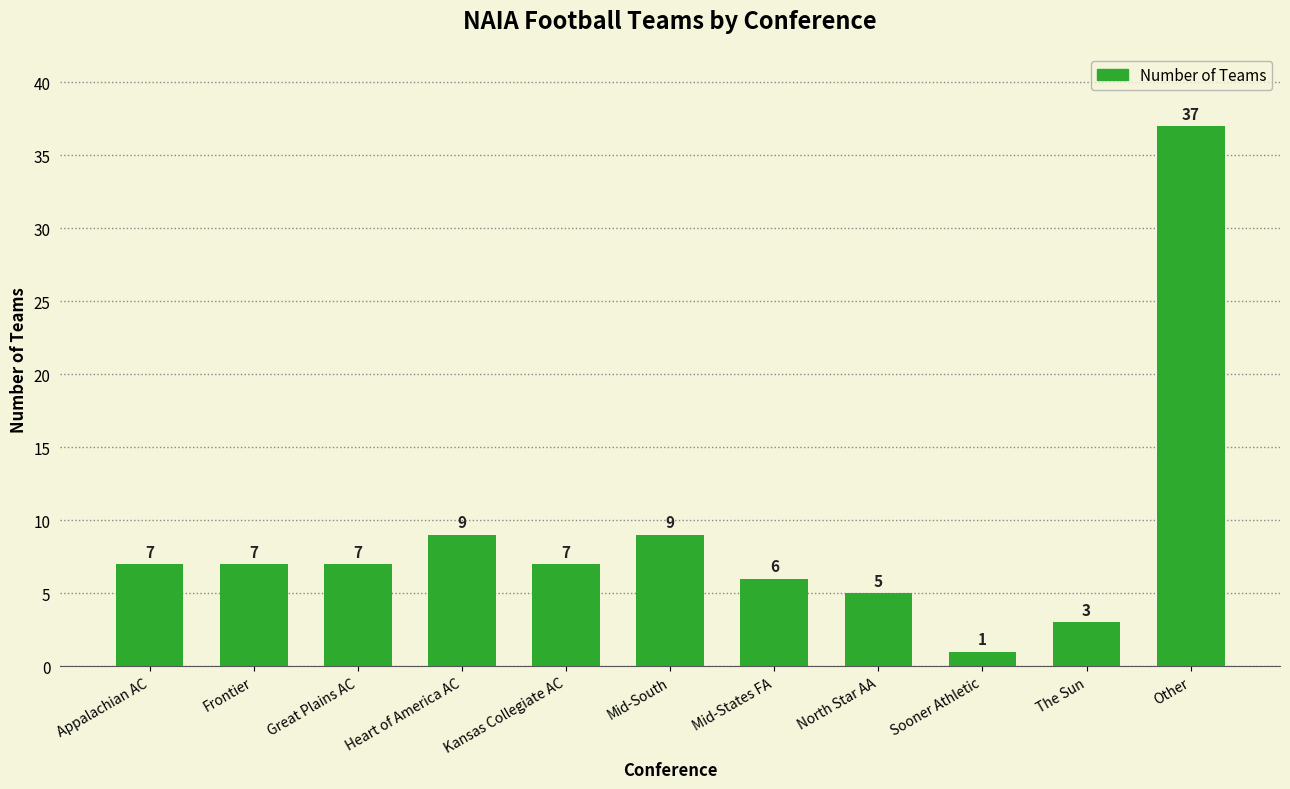

Are the bars horizontal?

No